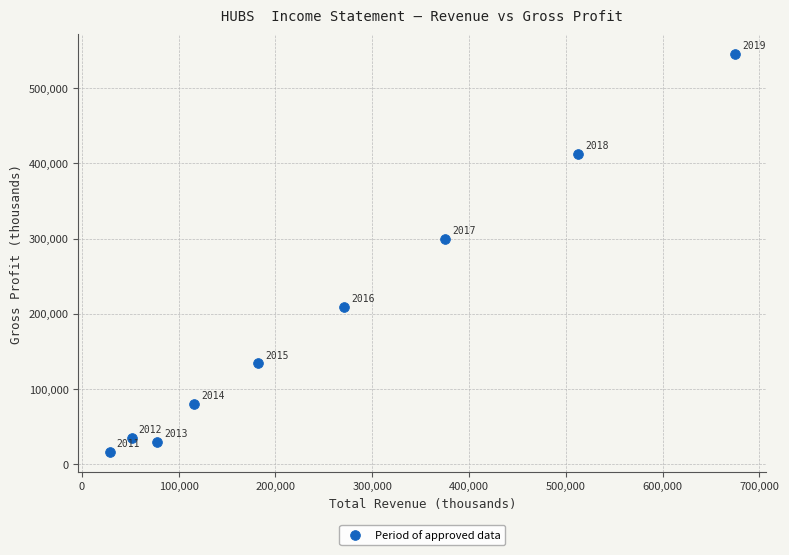

What is the average X value?

254456